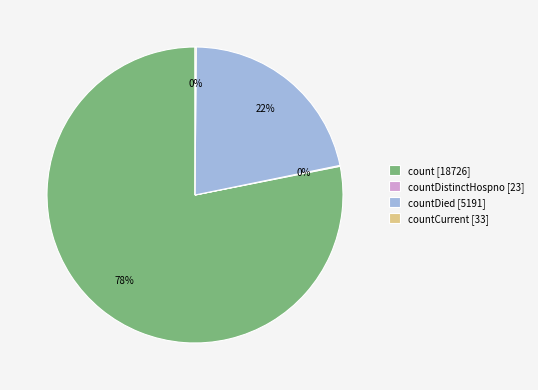

Is it true that countDied [5191] is 16% of the pie?

False